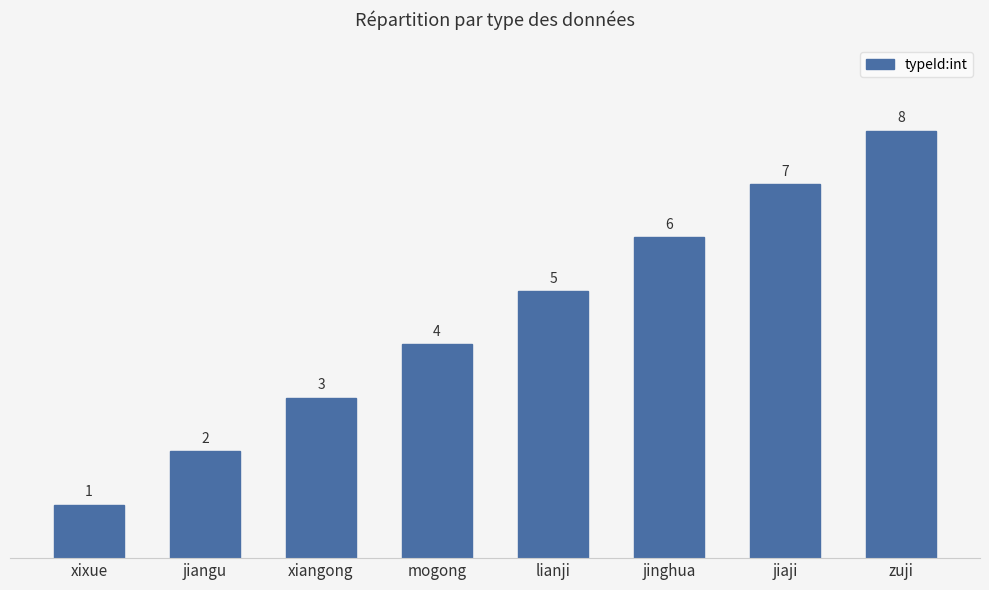

At which label is the value closest to 4?

mogong